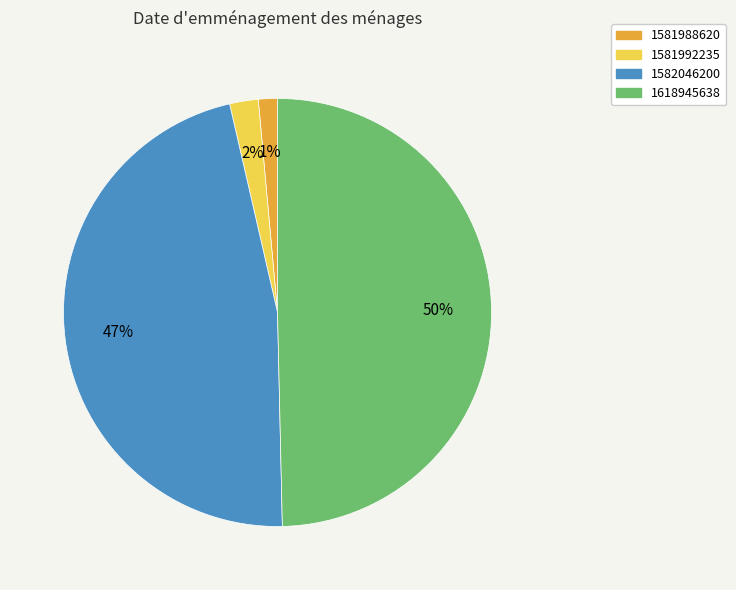

Rank the categories by value from highest to lowest.

1618945638, 1582046200, 1581992235, 1581988620